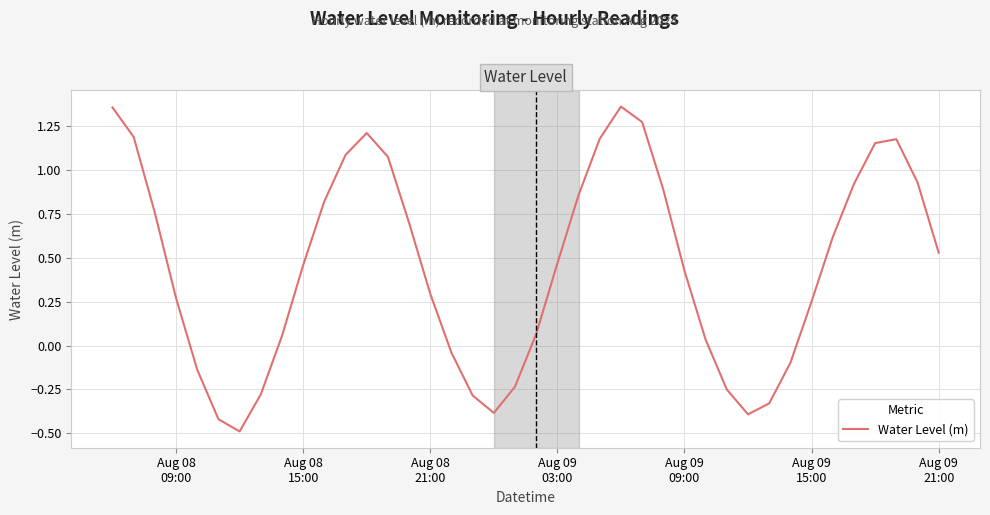

What is the minimum value shown in the chart?

-0.5